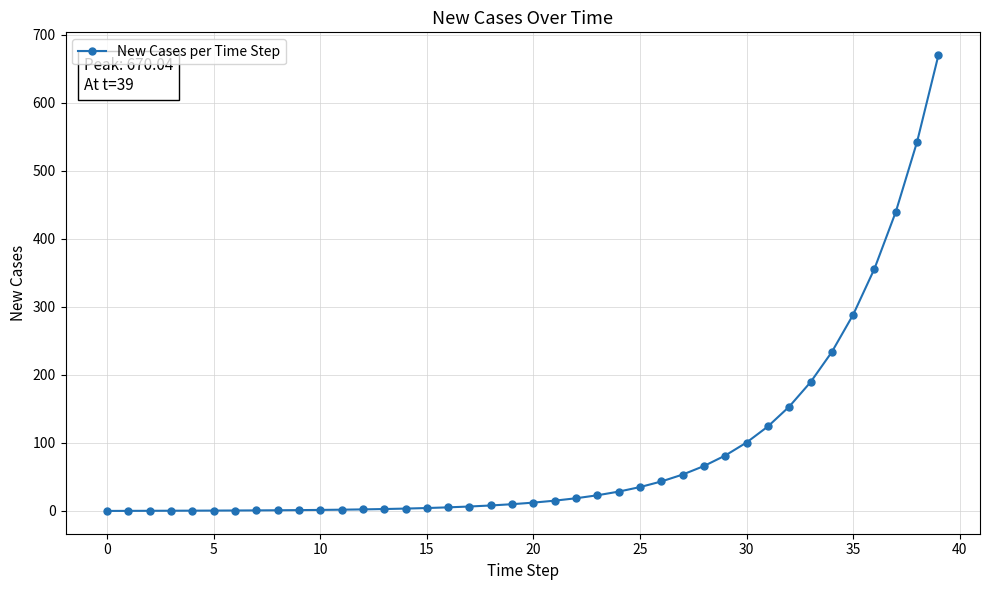

What is the maximum value shown in the chart?

670.0